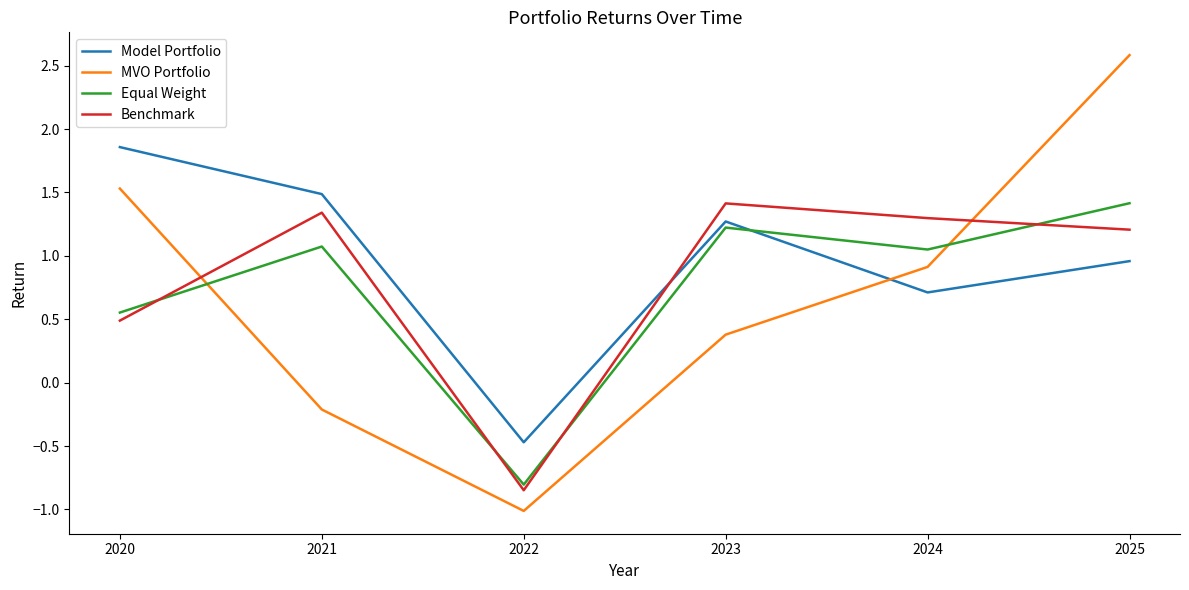

At which label does Benchmark first exceed 1?

2021